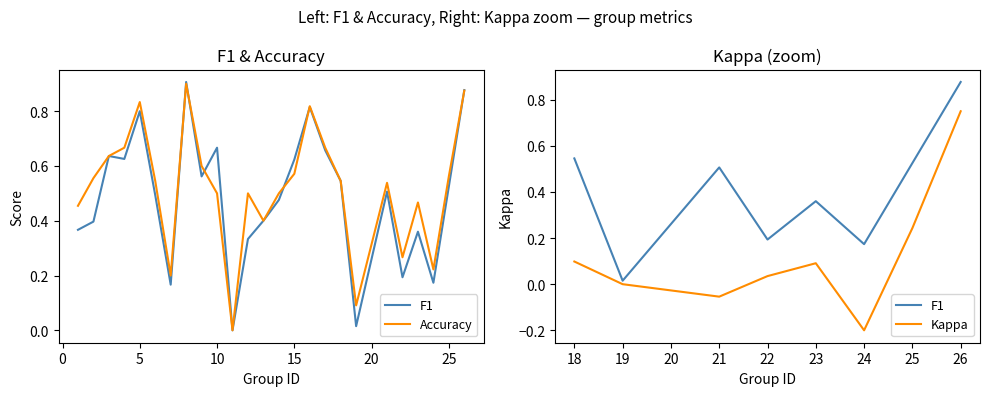

Which label corresponds to the largest value in the chart?

8